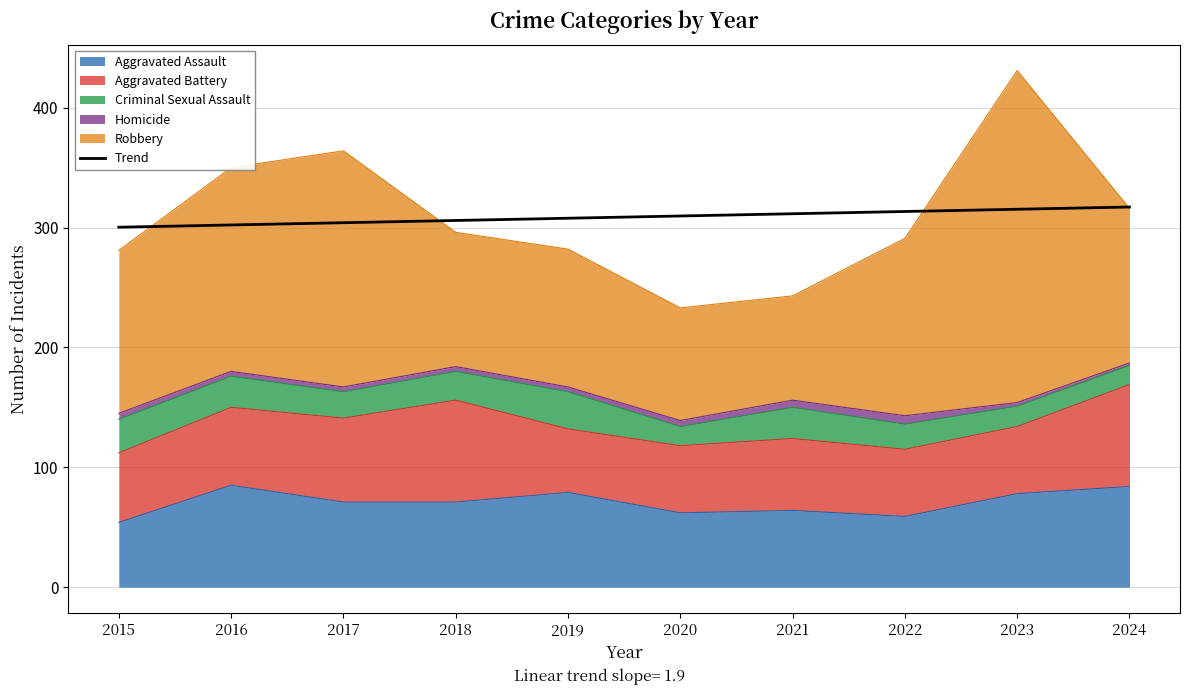

What is the minimum value shown in the chart?

300.3